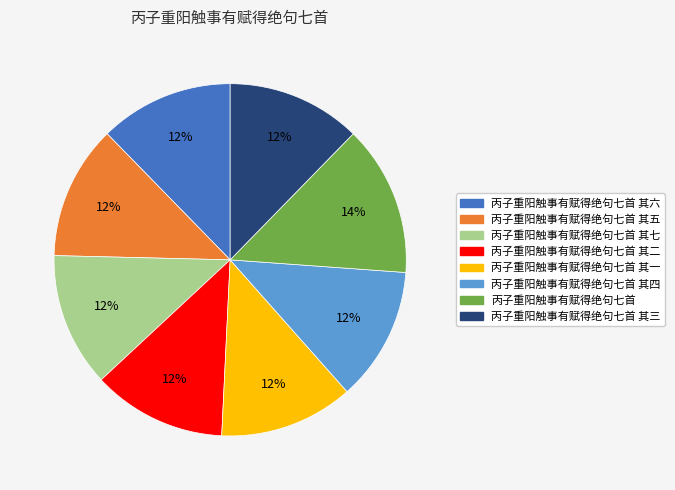

Does any single category account for the majority?

No